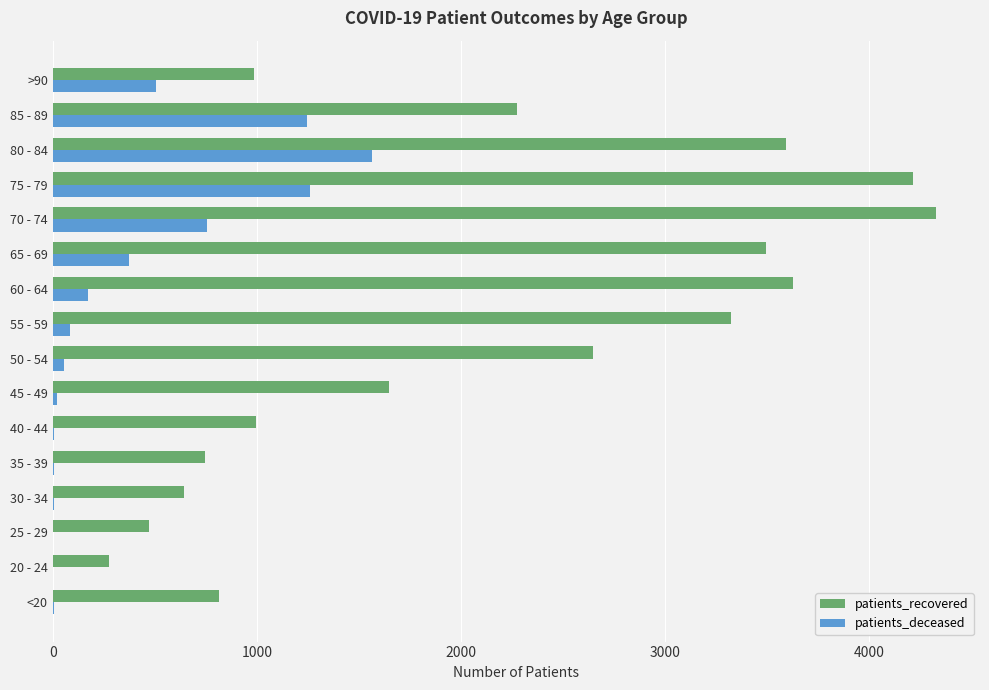

Which series changed the most between <20 and 65 - 69?

patients_recovered